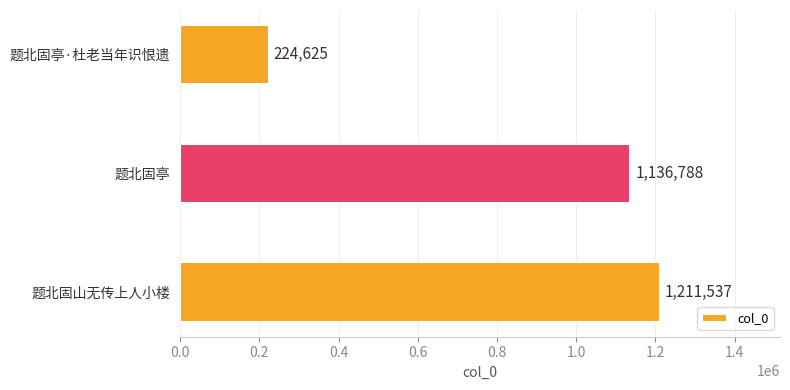

Reading bottom to top, list all the values displayed in this chart.

题北固山无传上人小楼=1211537	题北固亭=1136788	题北固亭·杜老当年识恨遗=224625